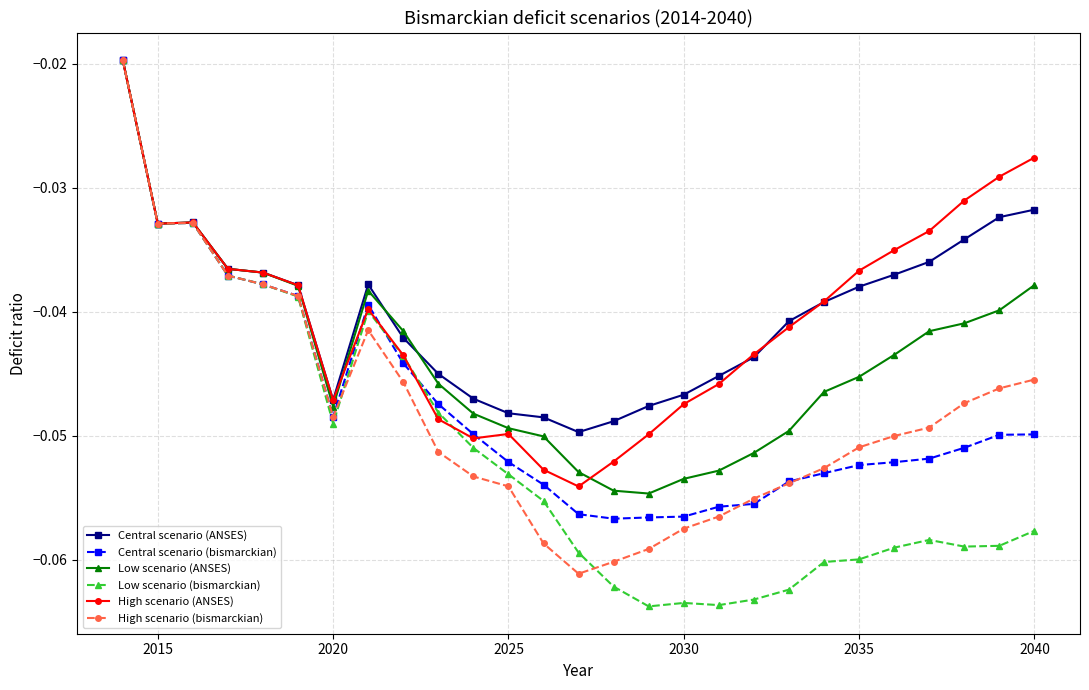

Which series has the widest spread of values?

Low scenario (bismarckian)